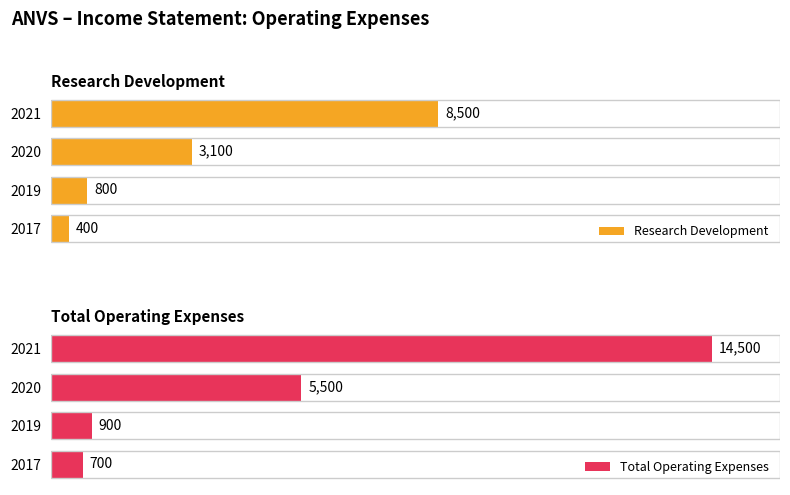

What is the maximum value shown in the chart?

14500